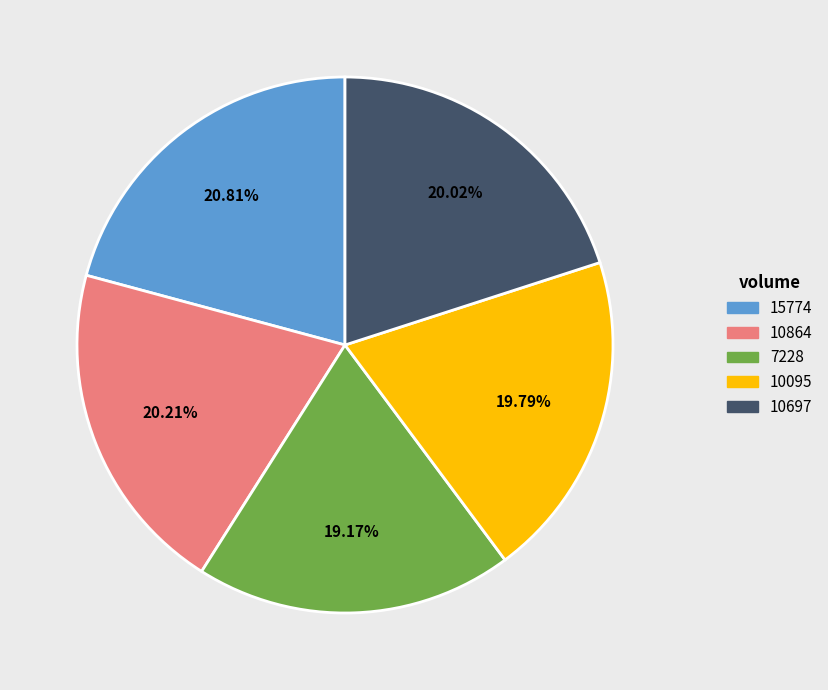

Which has a higher value, 15774 or 10095?

15774